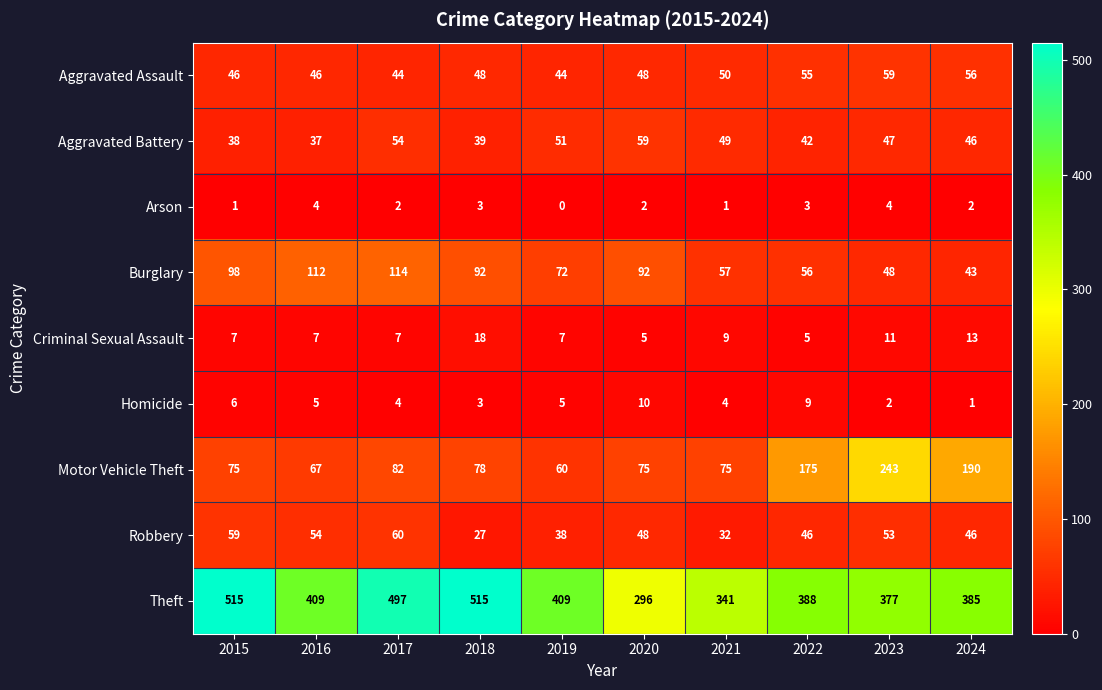

Which series changed the most between 2017 and 2018?

Robbery